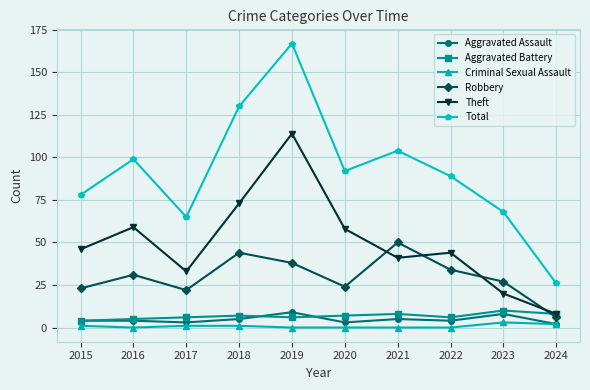

How many distinct data groups are displayed?

6